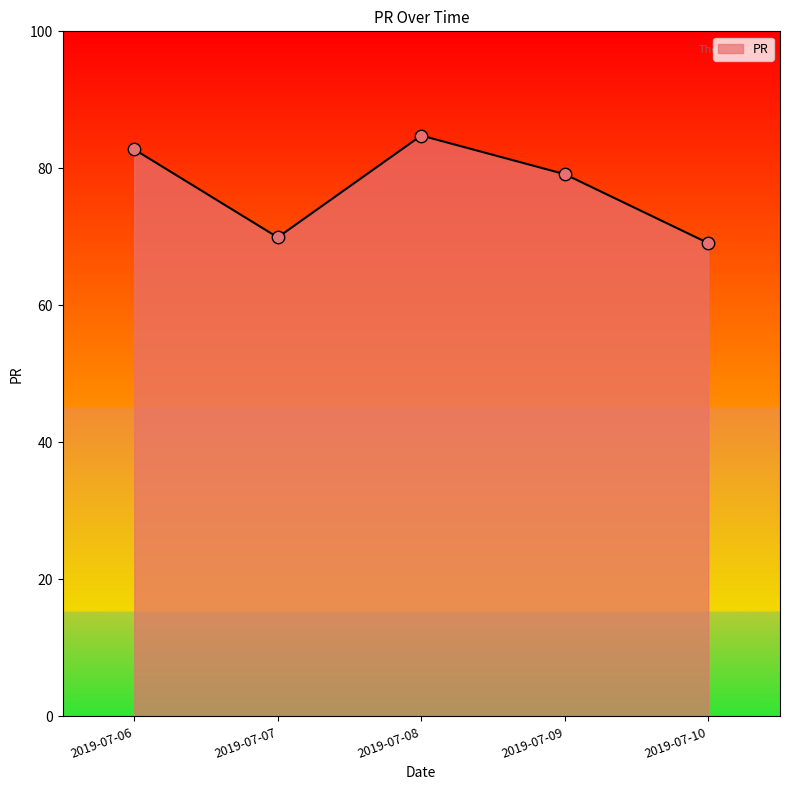

Between 2019-07-07 and 2019-07-06, which is larger?

2019-07-06